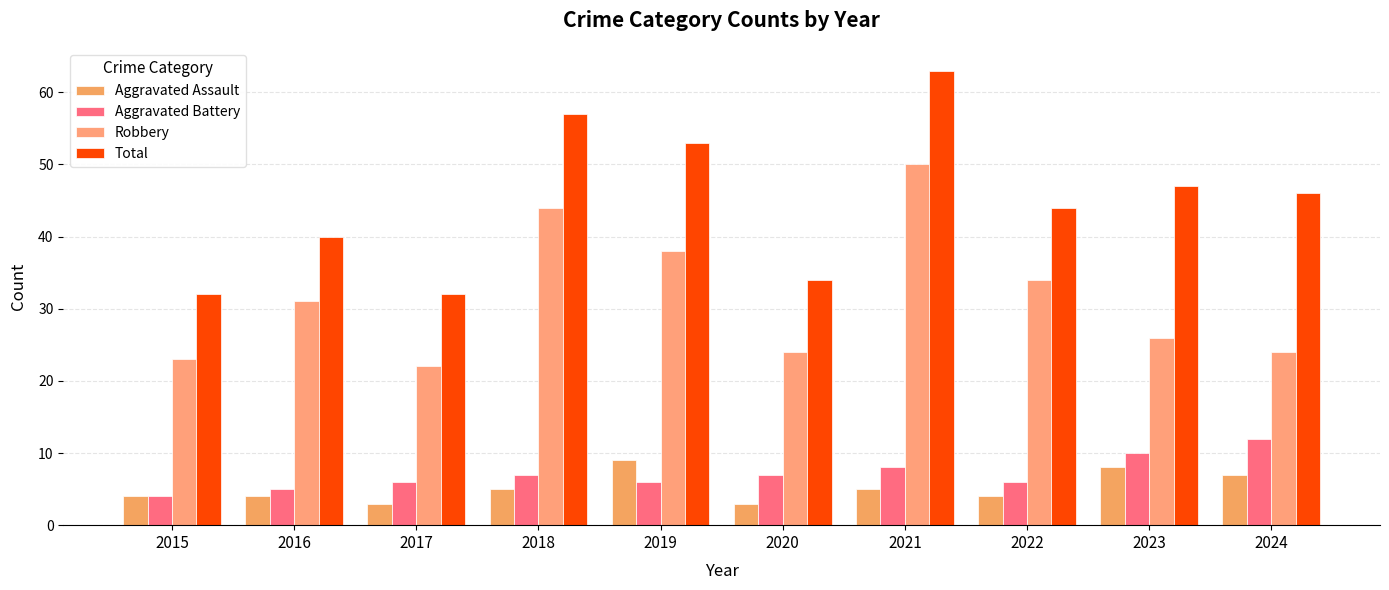

What is the value of the Aggravated Assault bar at the 8th from the left?

4